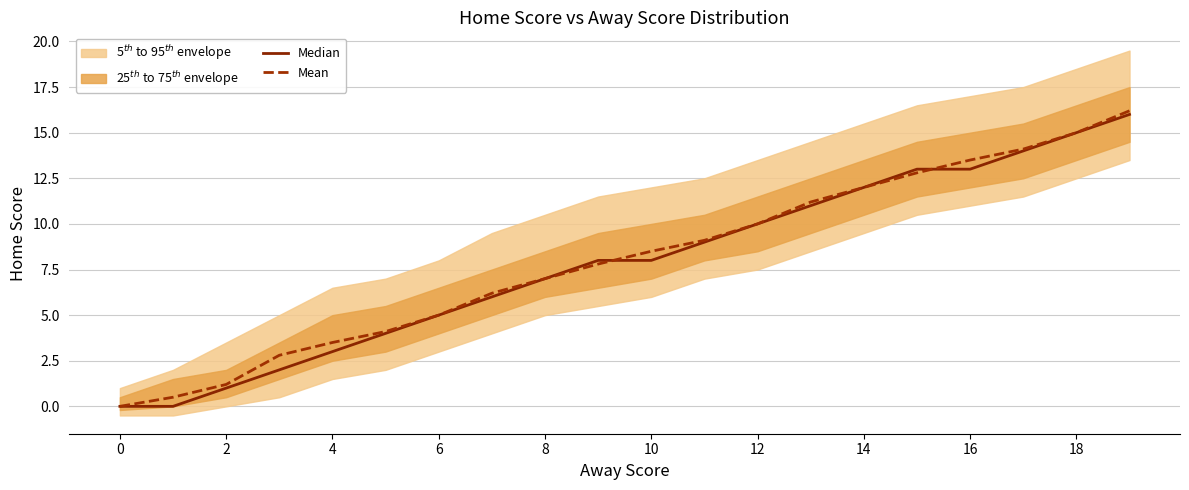

What is the label of the 1st point from the right?

19